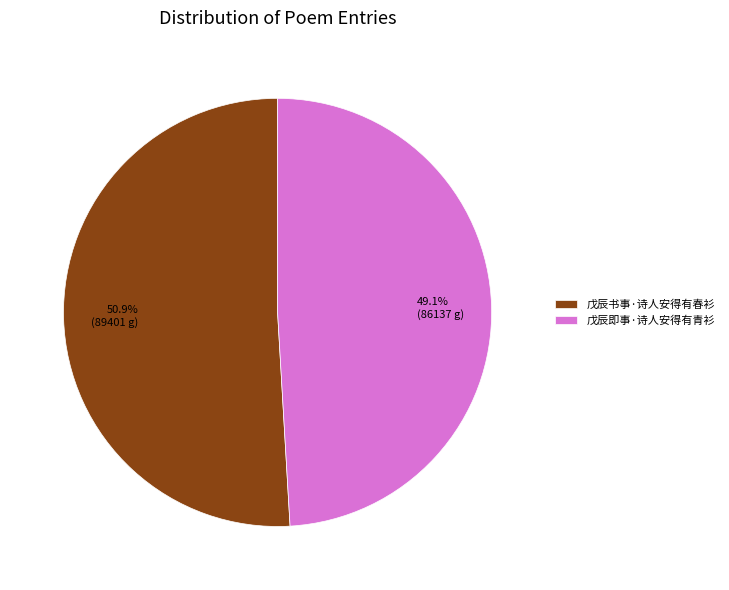

True or false: 戊辰即事·诗人安得有青衫 accounts for 49% of the total.

True